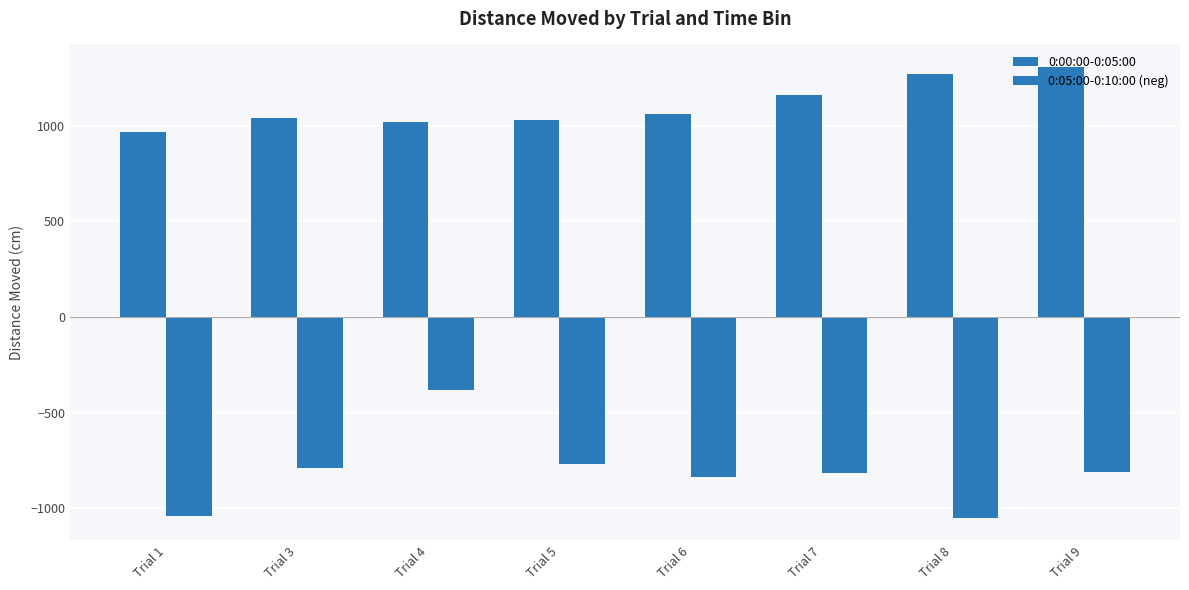

Reading left to right, list all the values displayed in this chart.

0:00:00-0:05:00: 969.1	1041.5	1020.1	1027.5	1058.9	1161.2	1268.2	1306.8
0:05:00-0:10:00 (neg): -1039.4	-788.4	-383.5	-767.2	-833.1	-815.7	-1049.2	-807.9